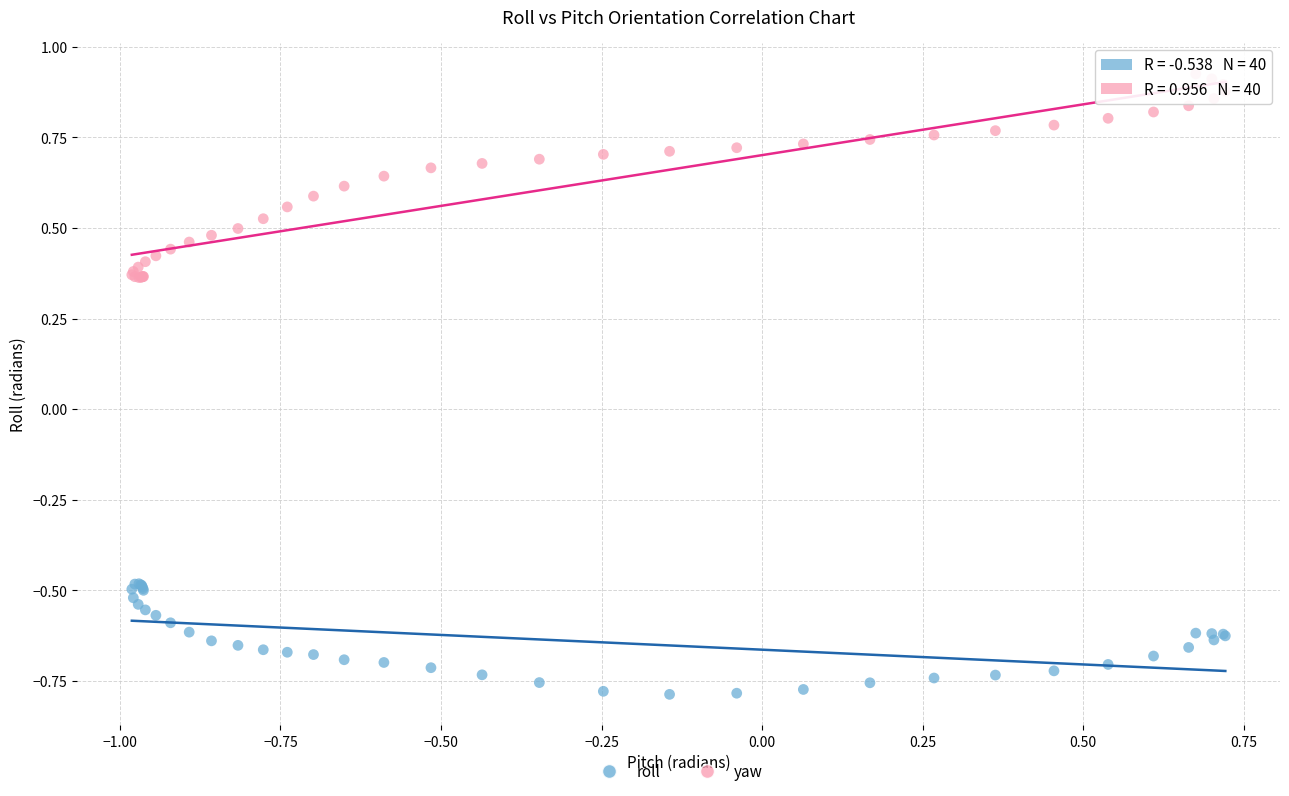

Which series contains the lowest Y value?

roll